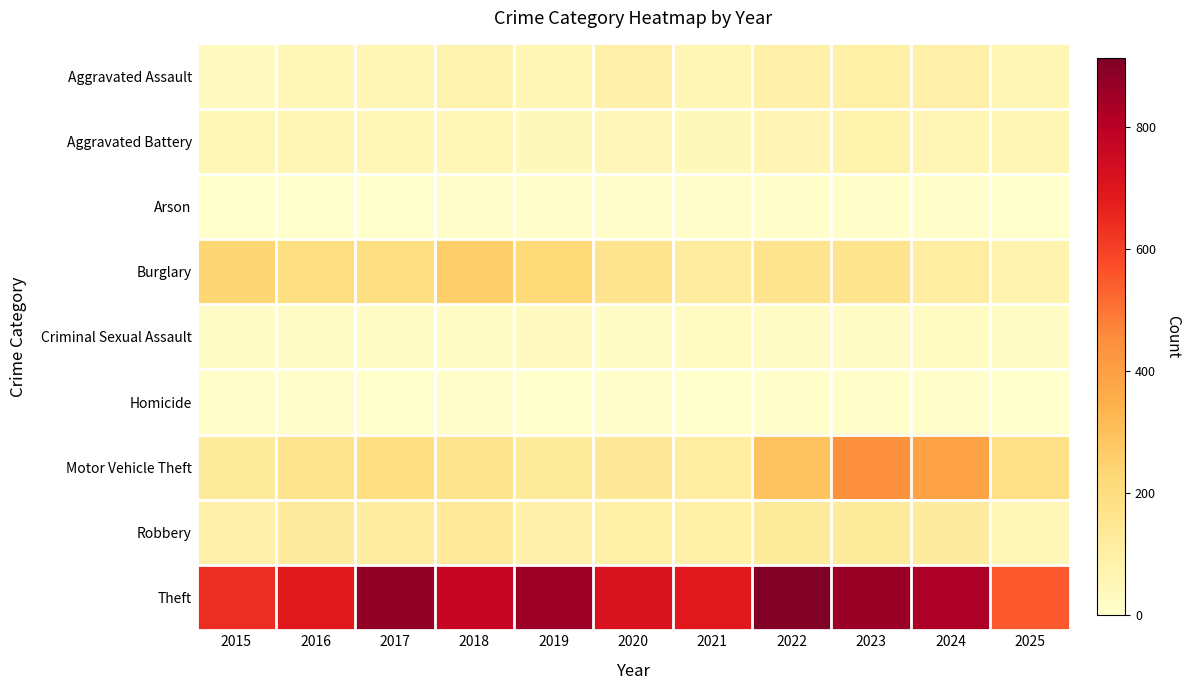

Which series changed the most between 2016 and 2024?

Motor Vehicle Theft